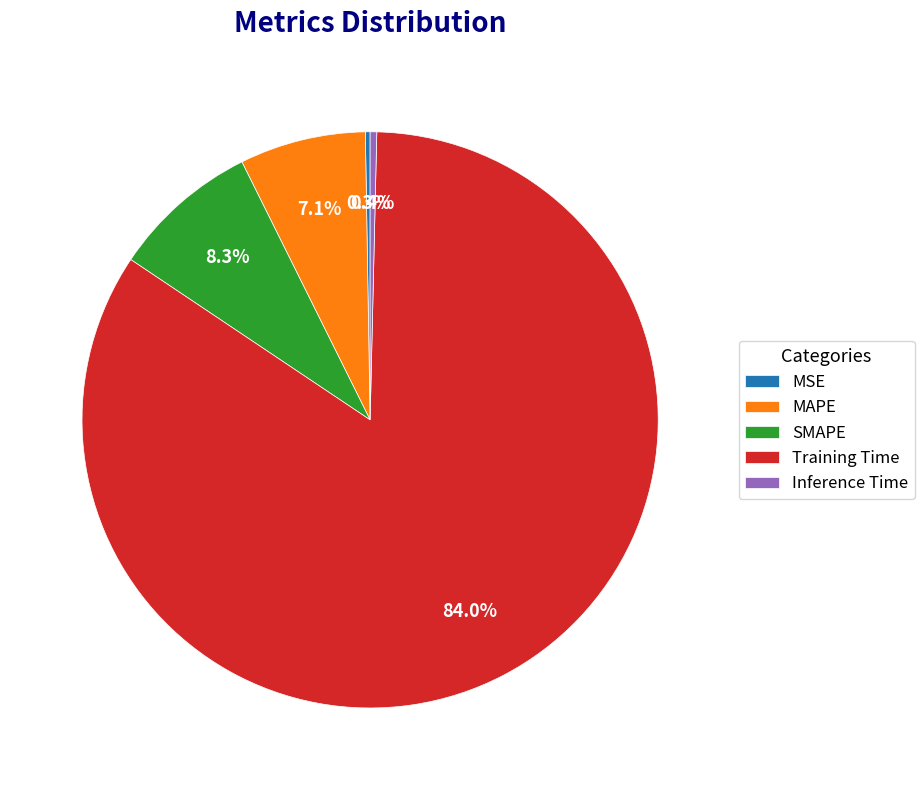

Is the sum of Training Time and Inference Time greater than half?

Yes